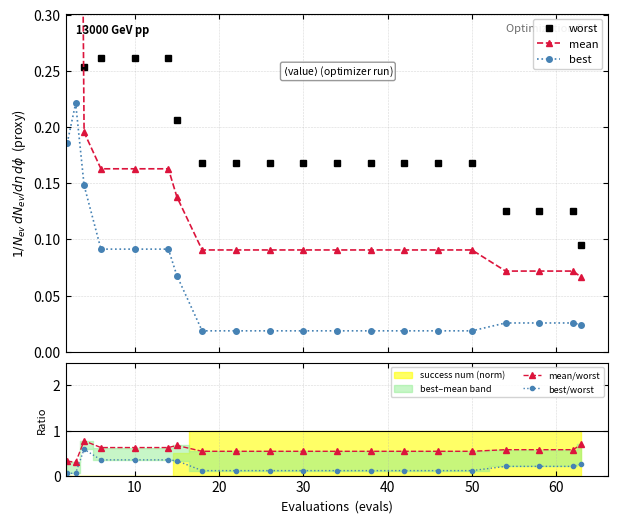

True or false: worst and best cross at least once.

False